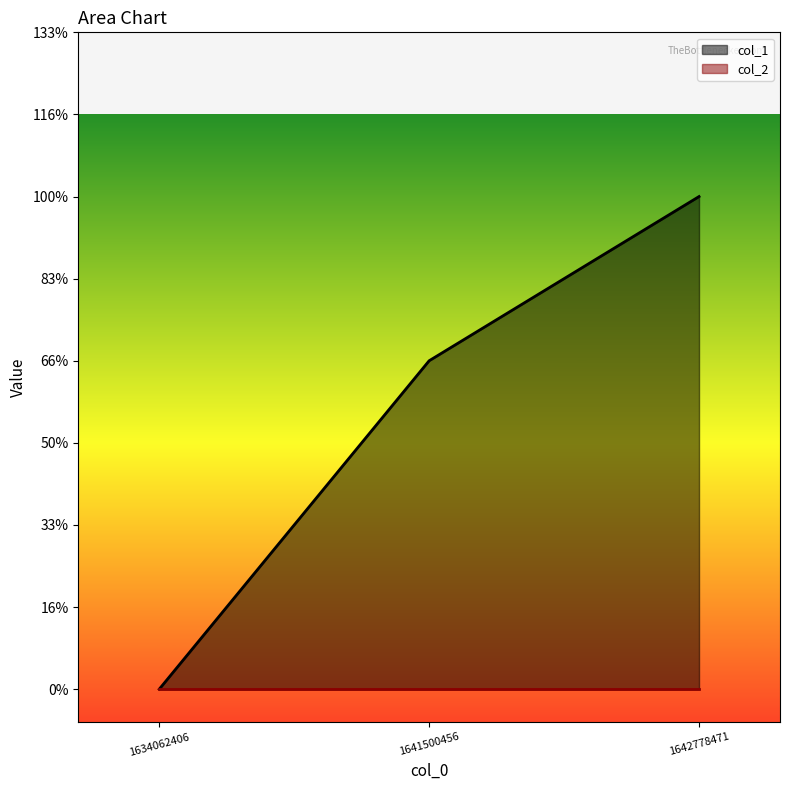

List the labels in order of value, largest first.

1642778471, 1641500456, 1634062406